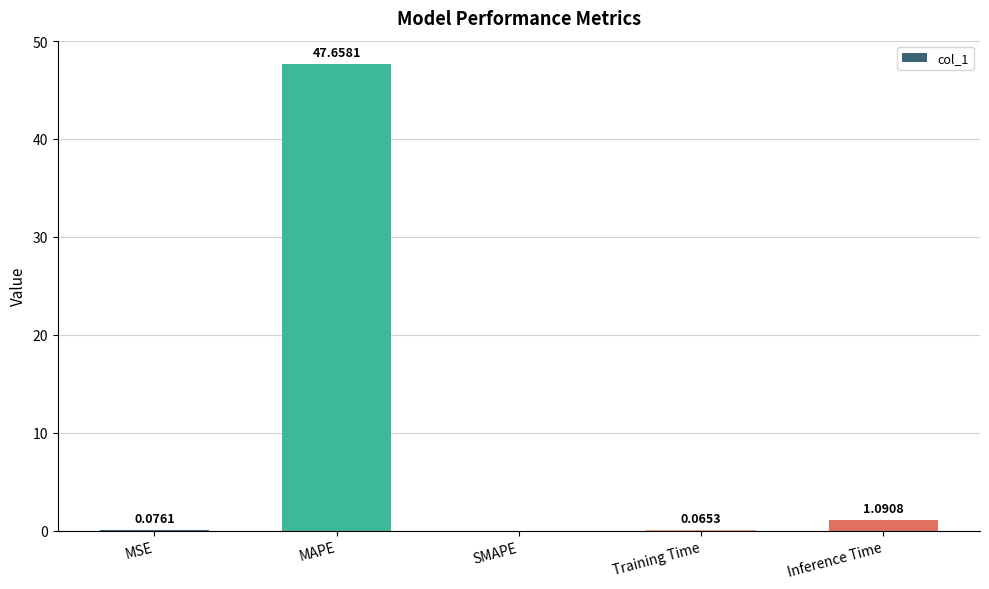

At which label is the value closest to 23?

Inference Time